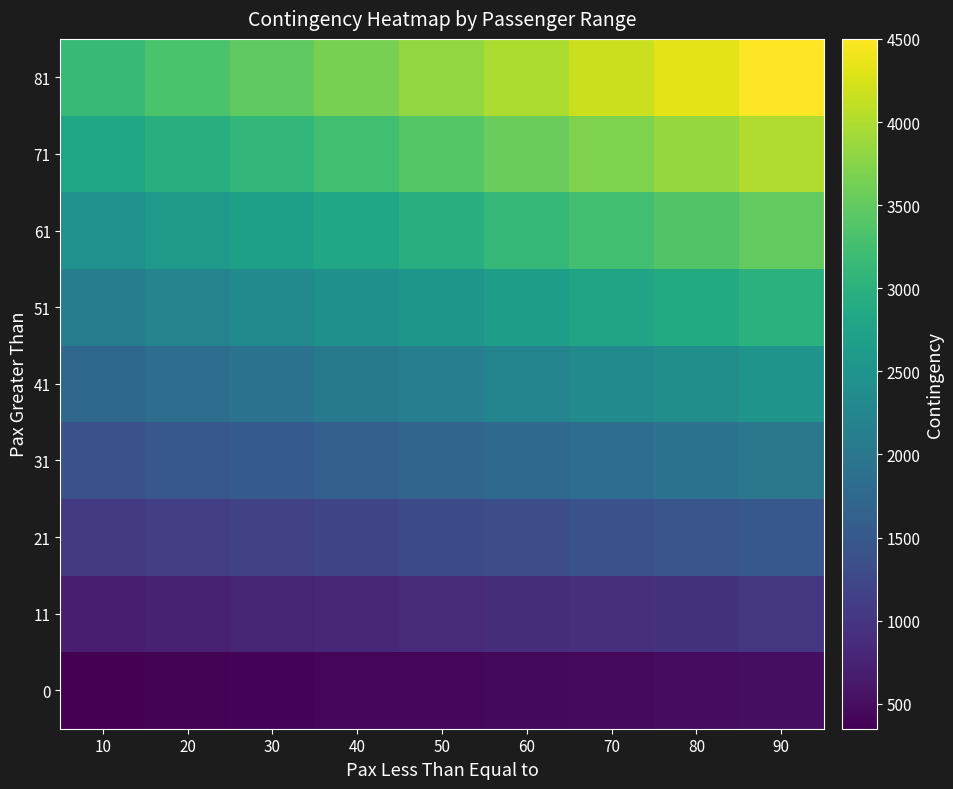

Which series has the largest range (max minus min)?

81